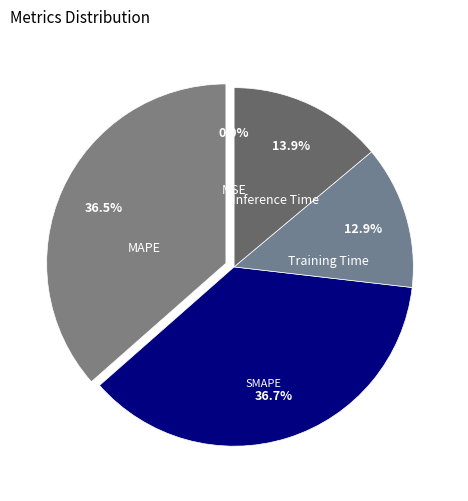

Is there any slice that represents more than half of the pie?

No